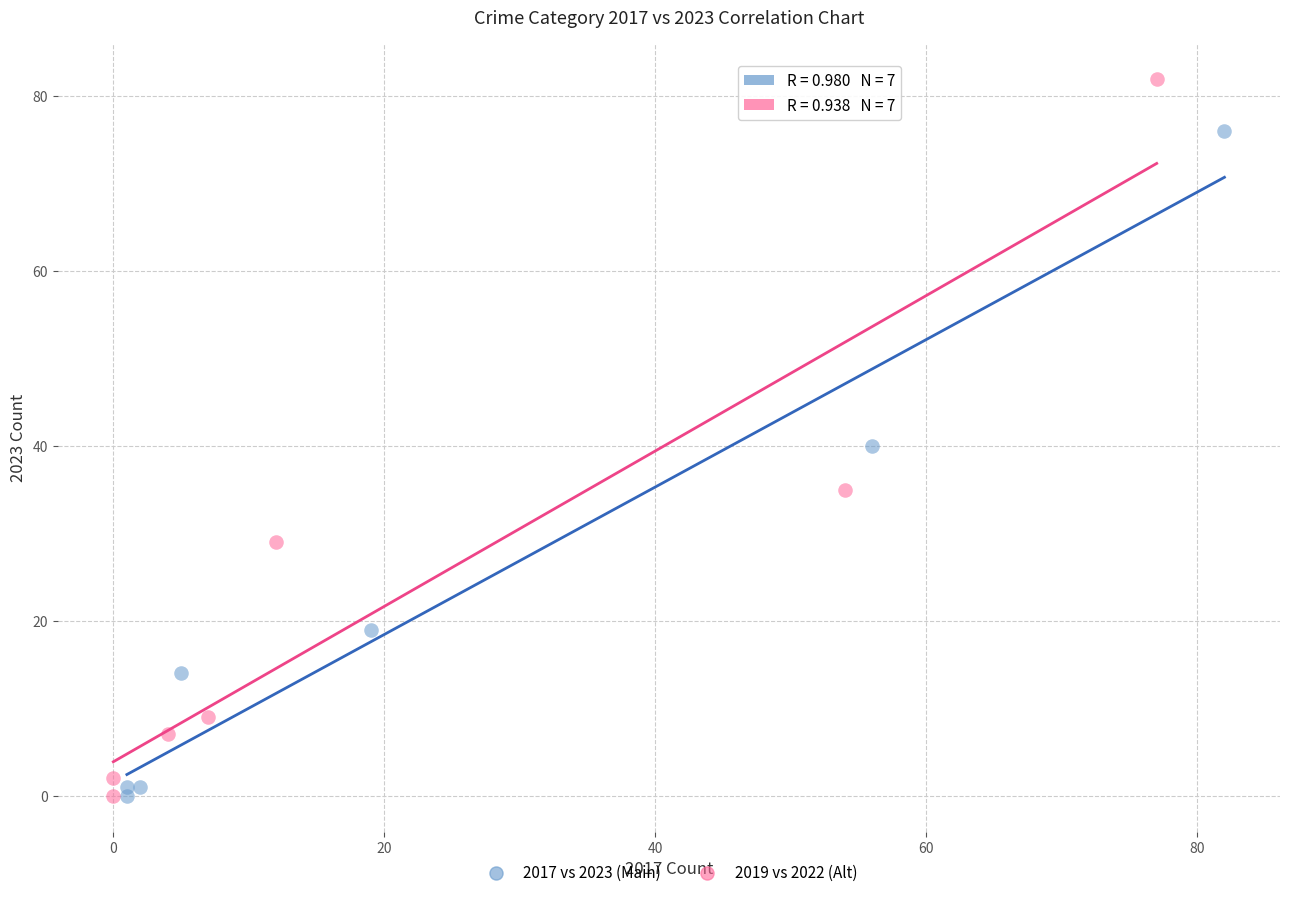

What are all the series names shown in the legend?

2017 vs 2023 (Main), 2019 vs 2022 (Alt)